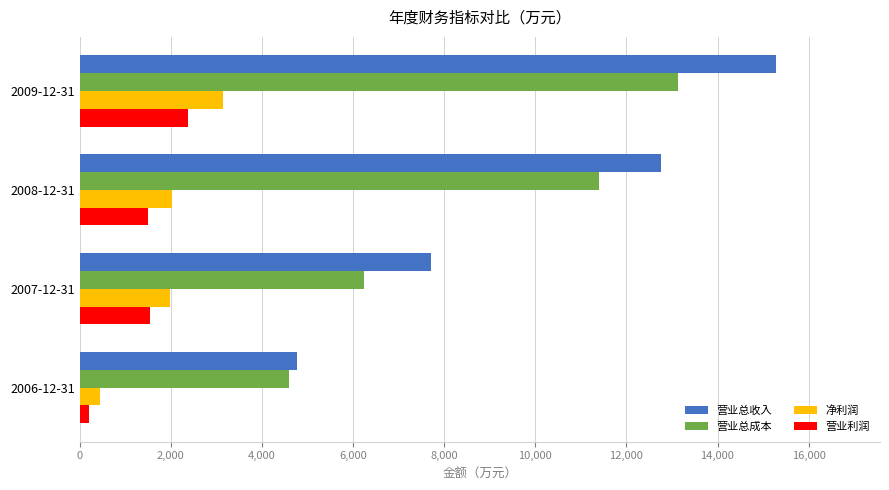

At which label is 营业总收入 closest to 10021?

2007-12-31